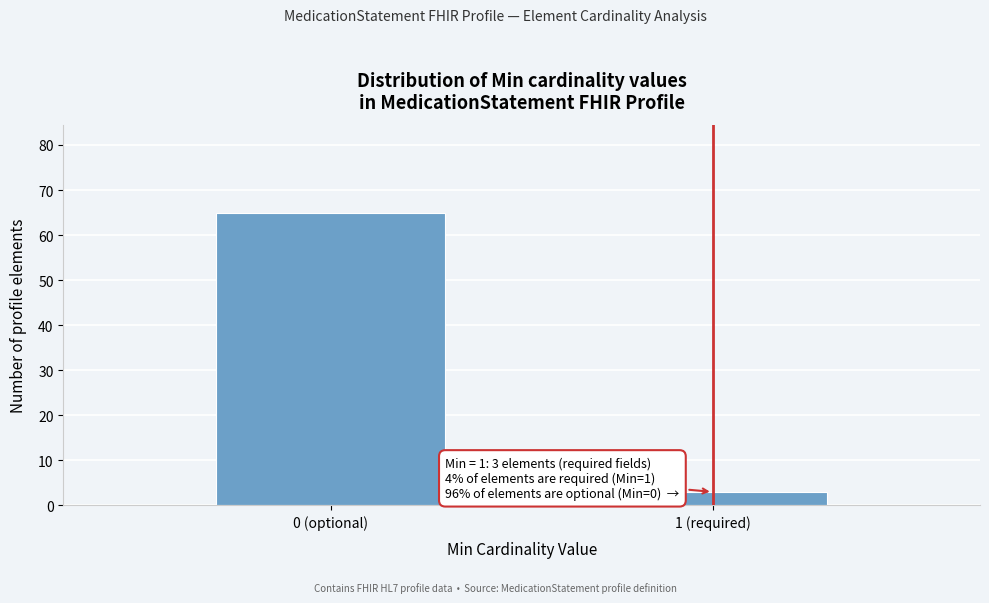

Reading left to right, list all the values displayed in this chart.

0 (optional)=65	1 (required)=3